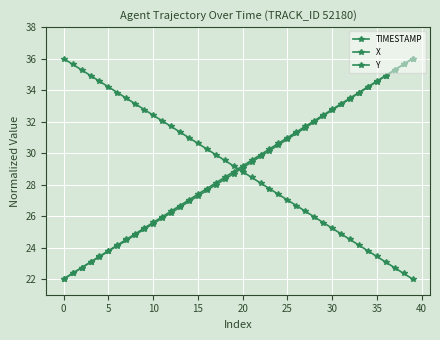

List the series in order of their peak value, highest first.

TIMESTAMP, X, Y